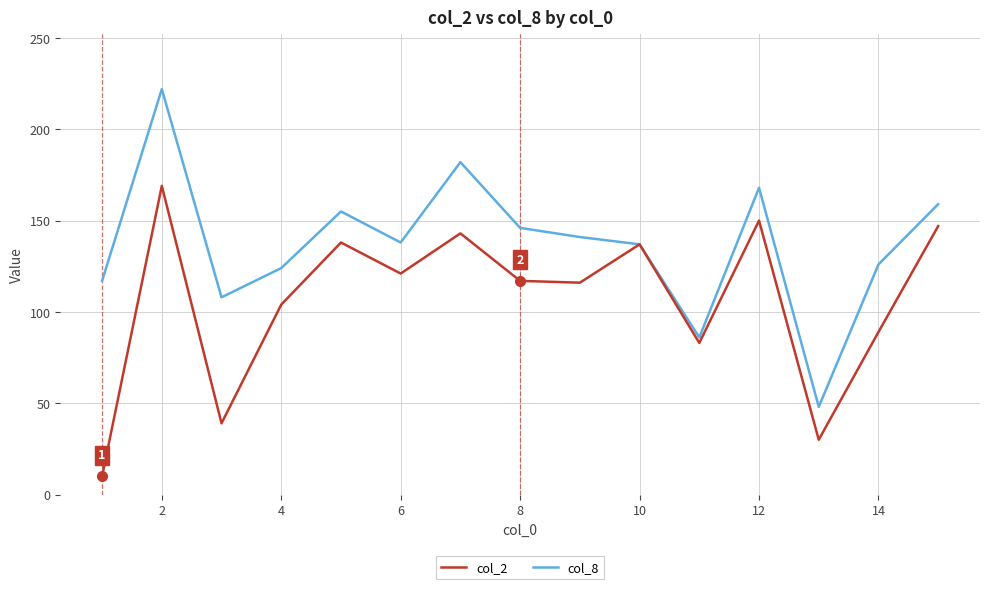

What is the difference between the second highest and minimum values in the col_2 series?

140